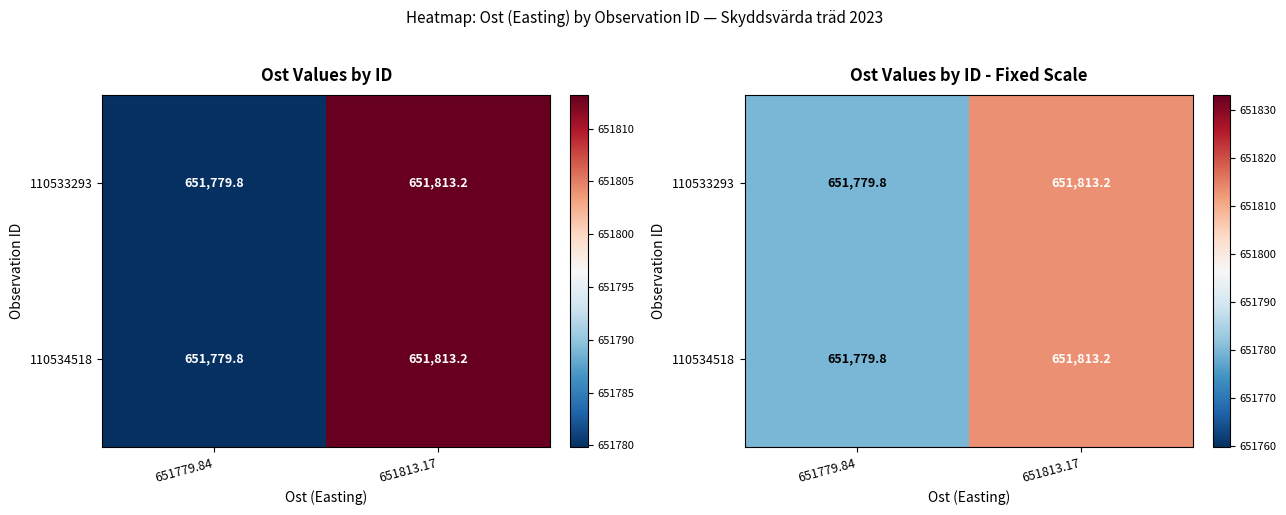

Rank the categories by 110533293 value from lowest to highest.

651779.84, 651813.17